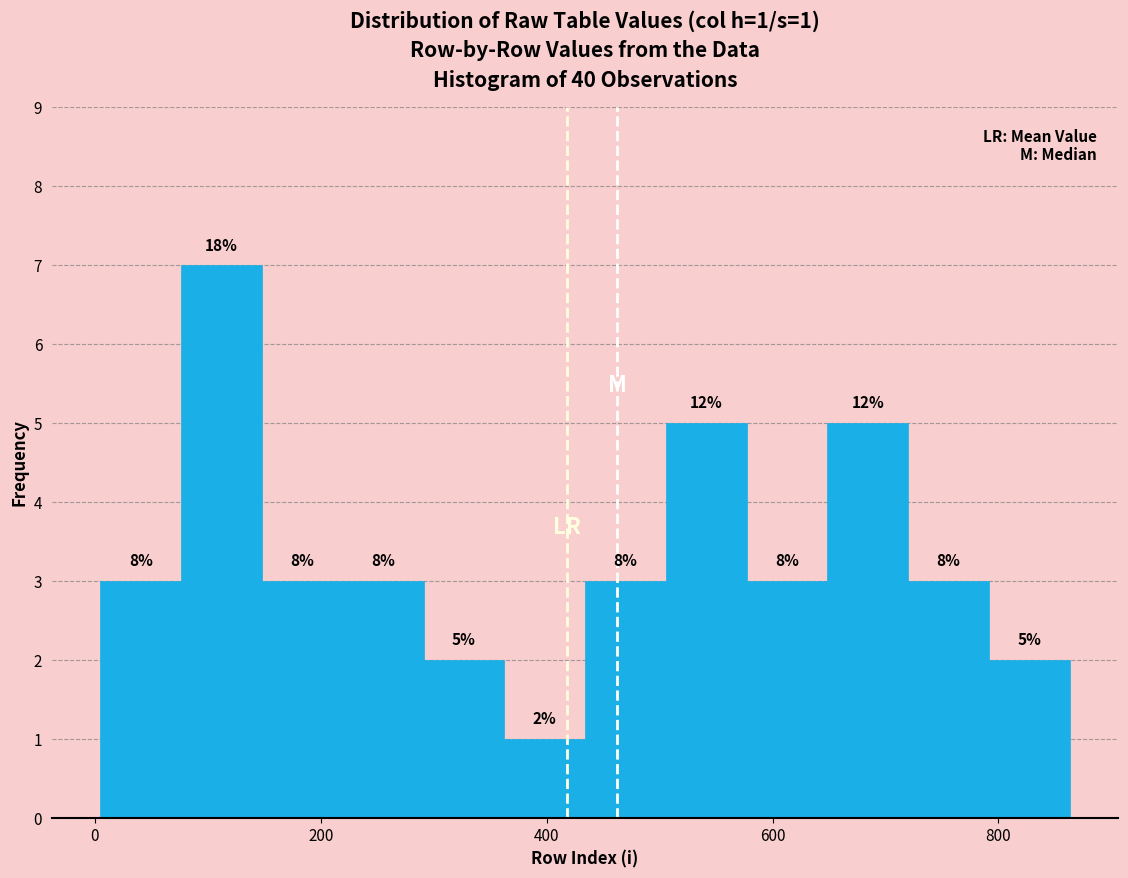

Around what value on the x-axis is the tallest bar? Give the approximate position of its centre, as read against the axis.

120